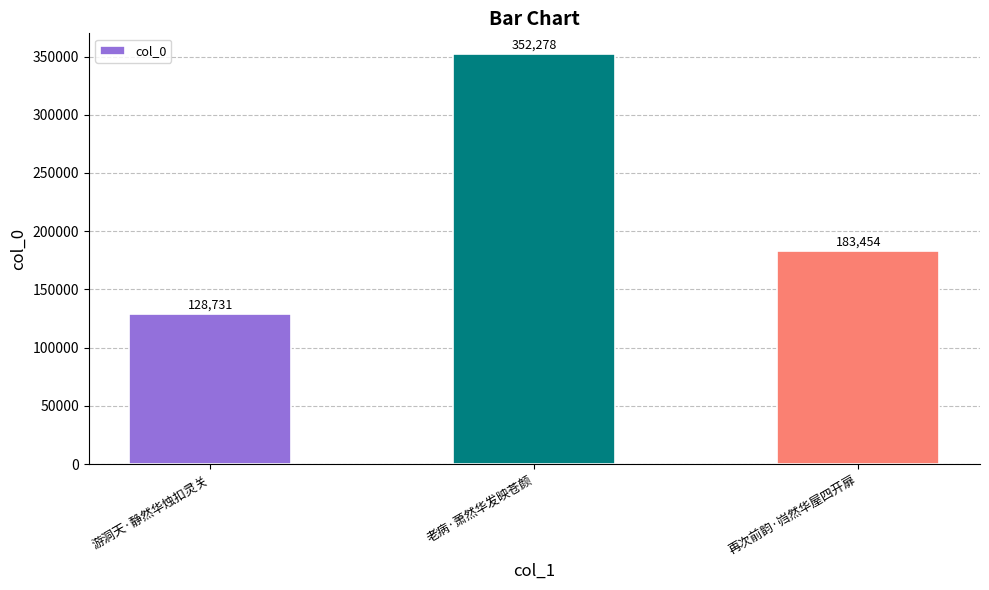

Count the values in the range 128731 to 352278.

3